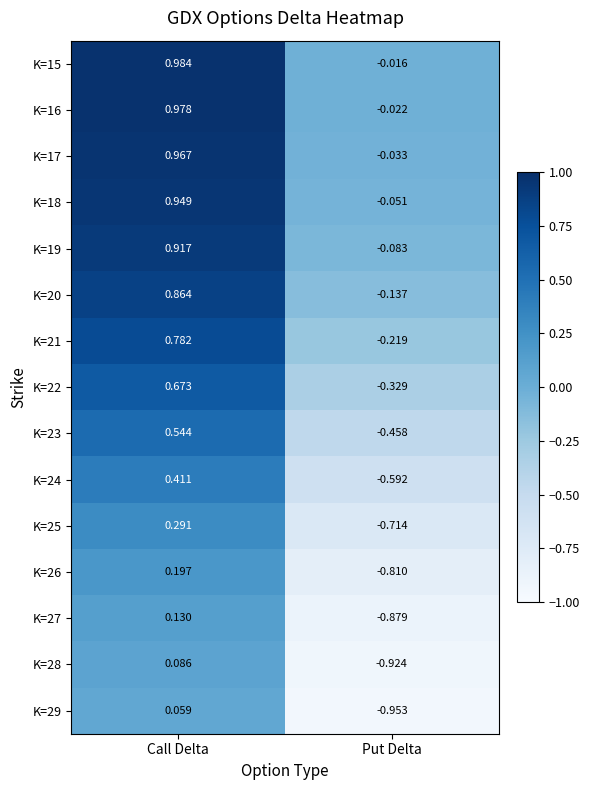

At which label is K=15 closest to 0?

Put Delta